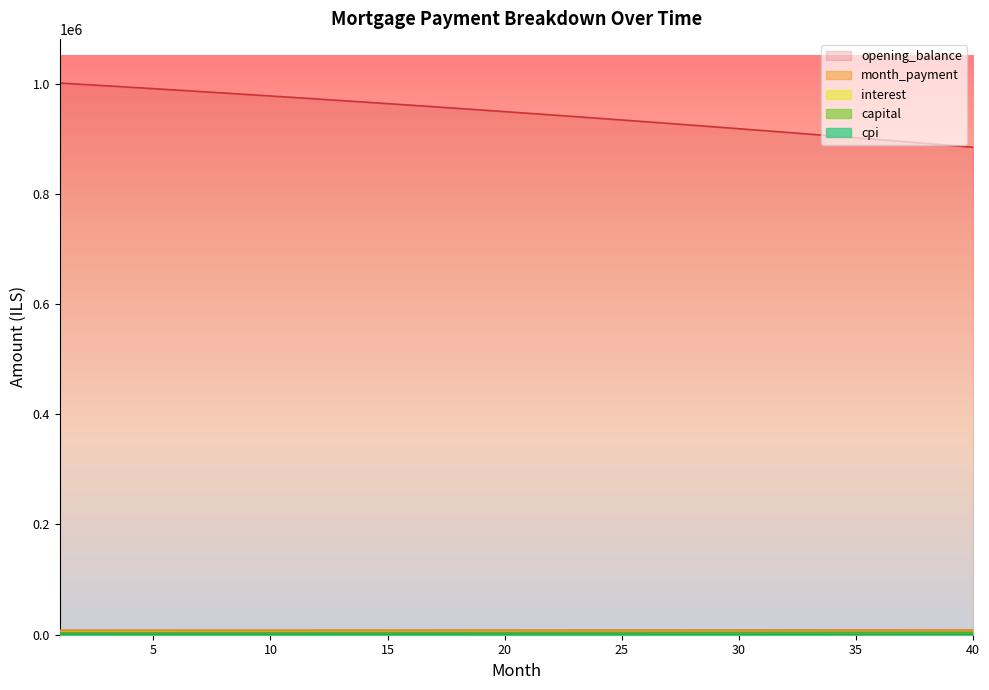

List the series in order of their peak value, lowest first.

cpi, capital, interest, month_payment, opening_balance